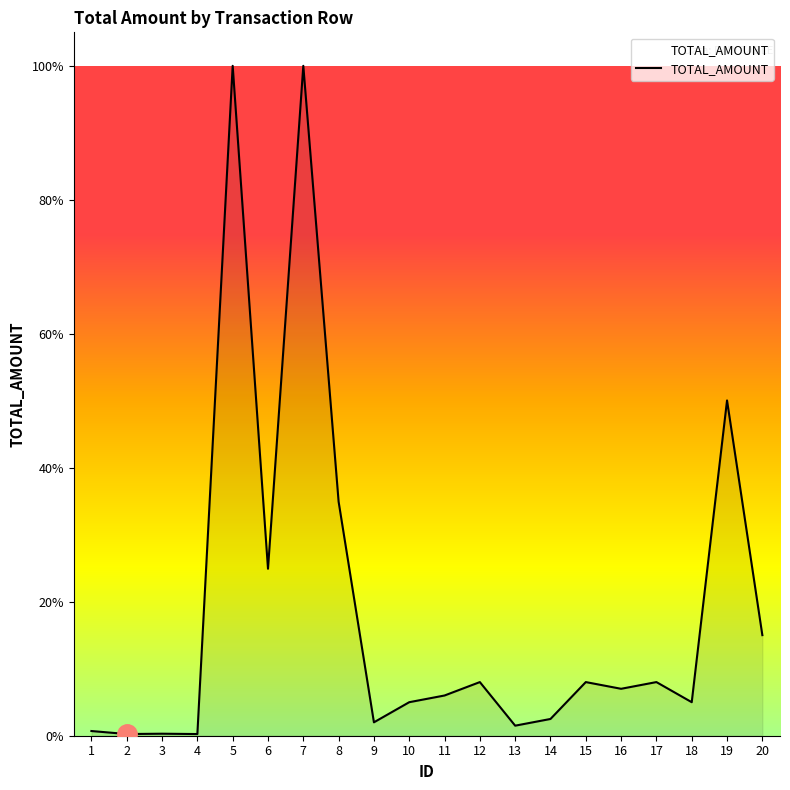

How many interior local peaks (higher than both neighbors) does the data have?

7